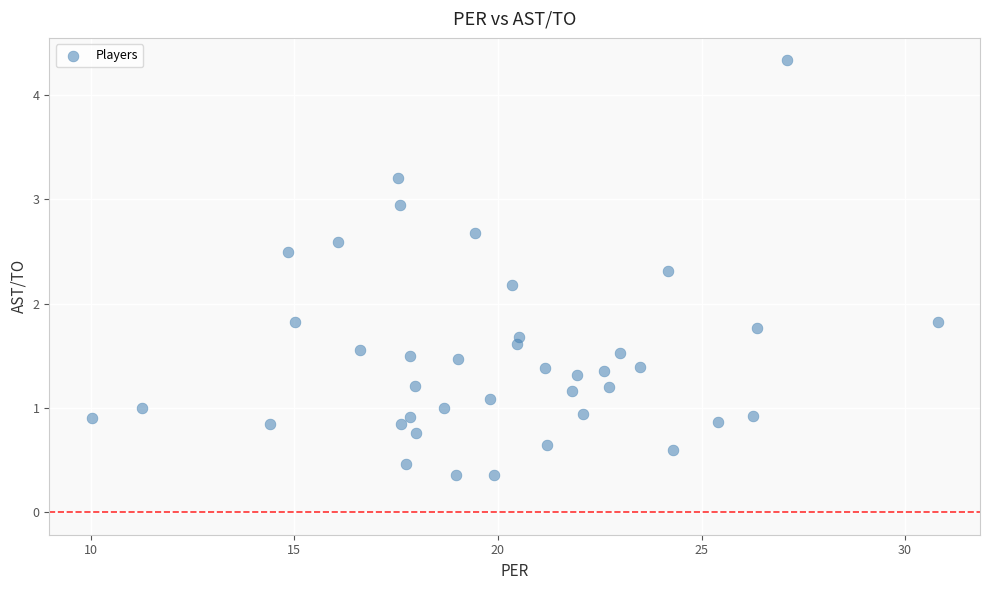

What is the range of Y values (max minus min)?

4.0